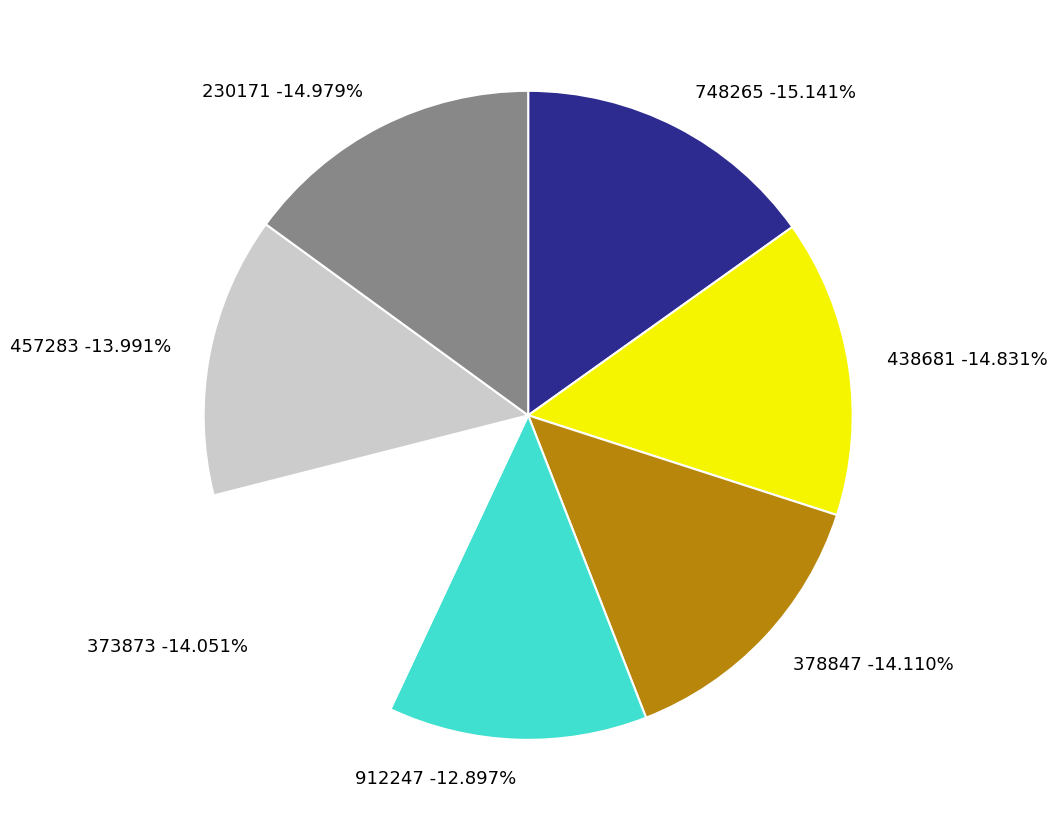

Combined, what portion of the pie is 373873 and 457283?

28.0%